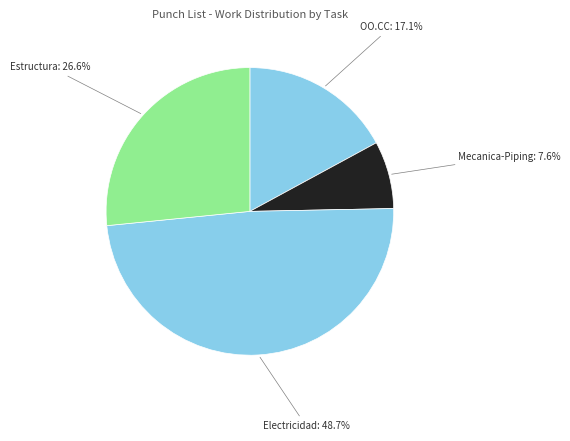

Count the number of slices in the pie.

4